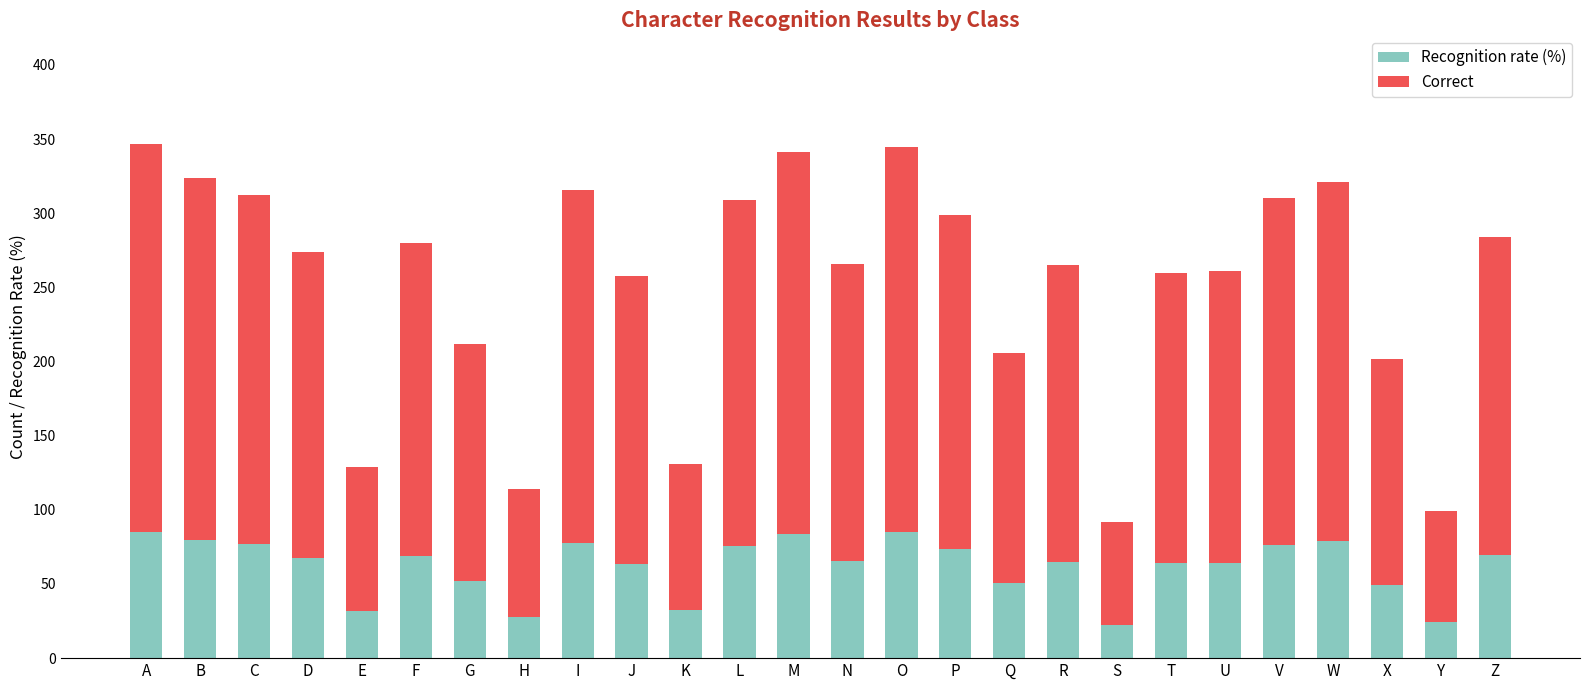

Is it true that Recognition rate (%) equals 85.3 at A?

True